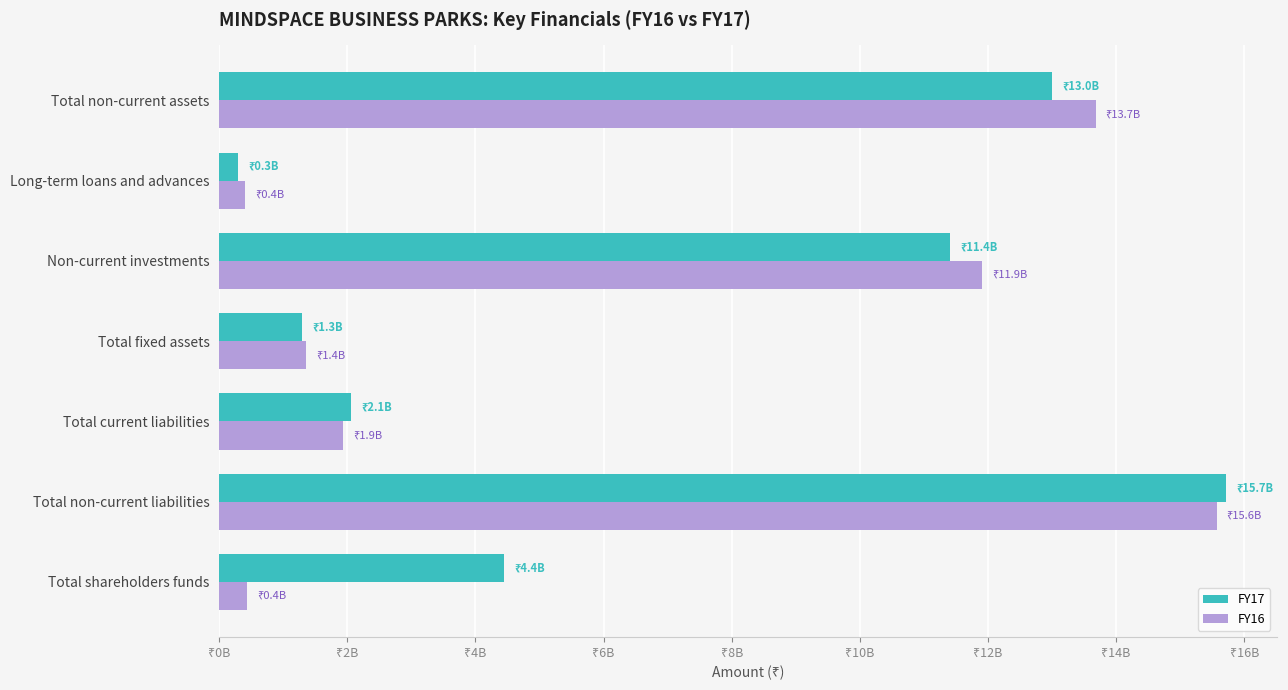

What are all the series names shown in the legend?

FY17, FY16